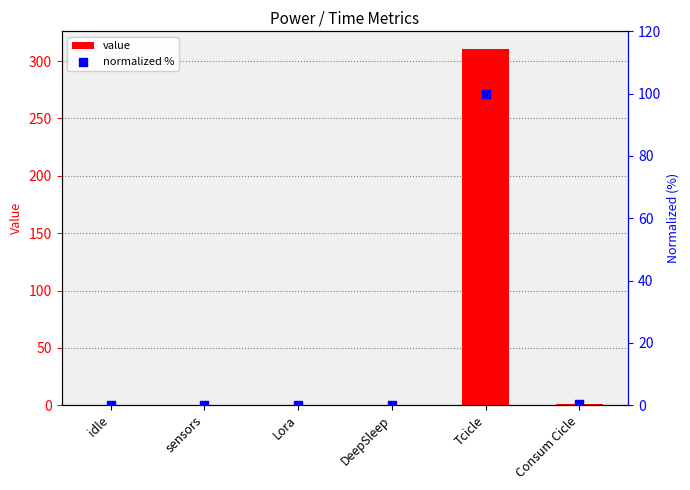

Is the value of value at Lora greater than the value of normalized % at Lora?

Yes